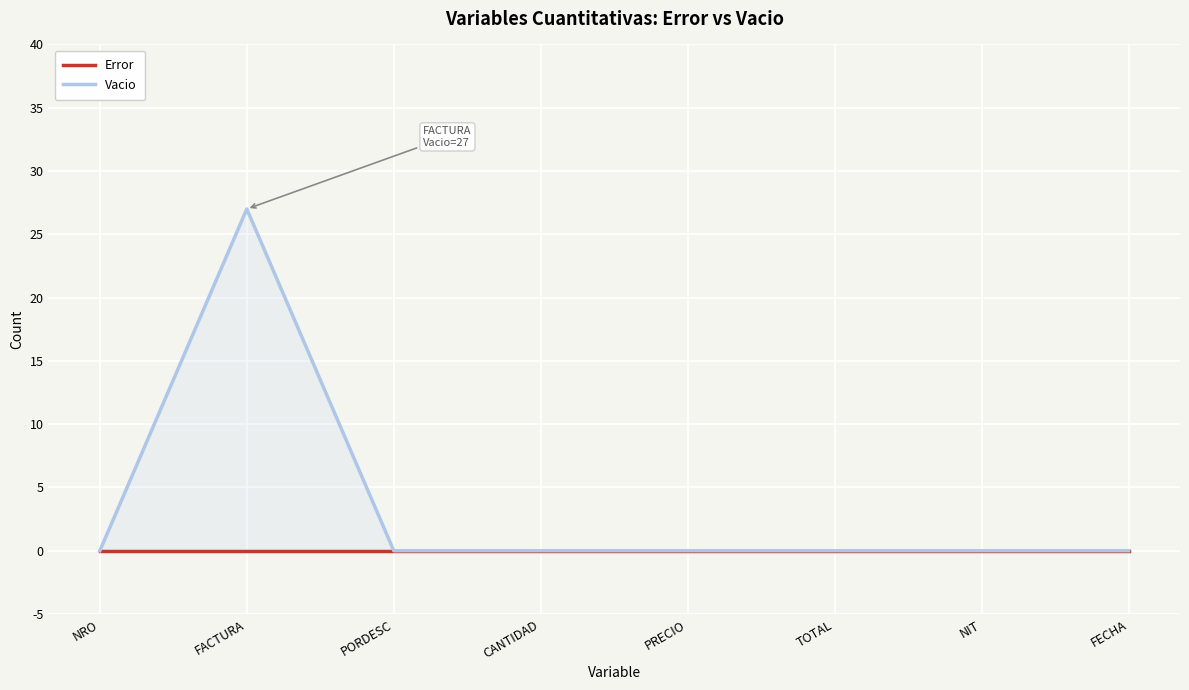

Rank the categories by Vacio value from lowest to highest.

NRO, PORDESC, CANTIDAD, PRECIO, TOTAL, NIT, FECHA, FACTURA